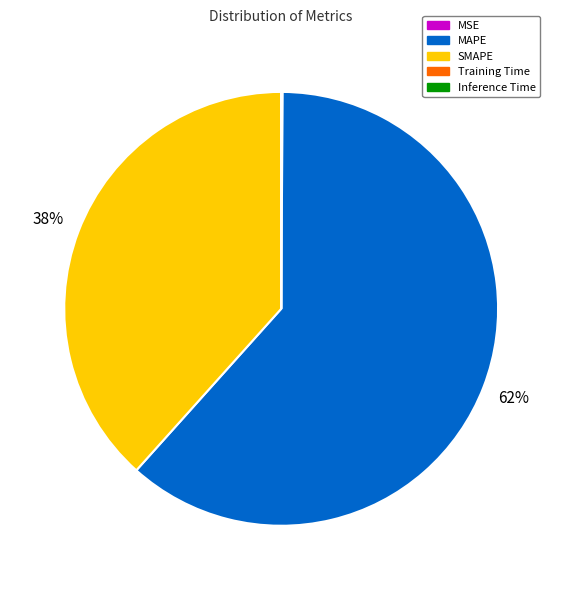

What percentage is the SMAPE slice, to the nearest percent?

38%